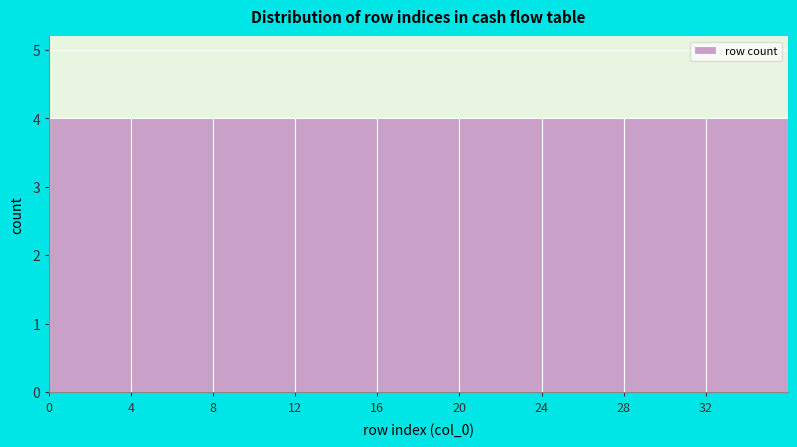

Reading left to right, list every bar in this chart as the range it spans on the x-axis followed by its height. The values are not printed on the chart, so give them approximately, as read against the axis.

0 to 4: 4
4 to 8: 4
8 to 12: 4
12 to 16: 4
16 to 20: 4
20 to 24: 4
24 to 28: 4
28 to 32: 4
32 to 36: 4